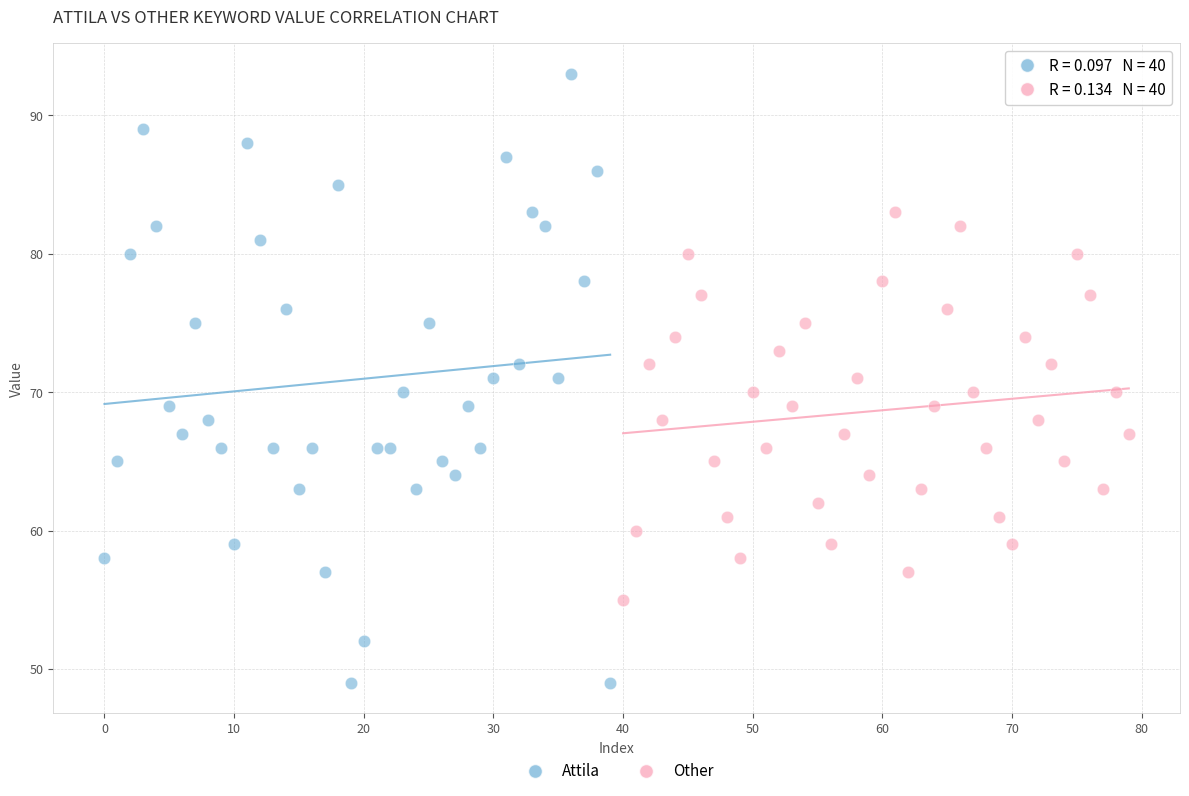

Which series contains the highest Y value?

Attila